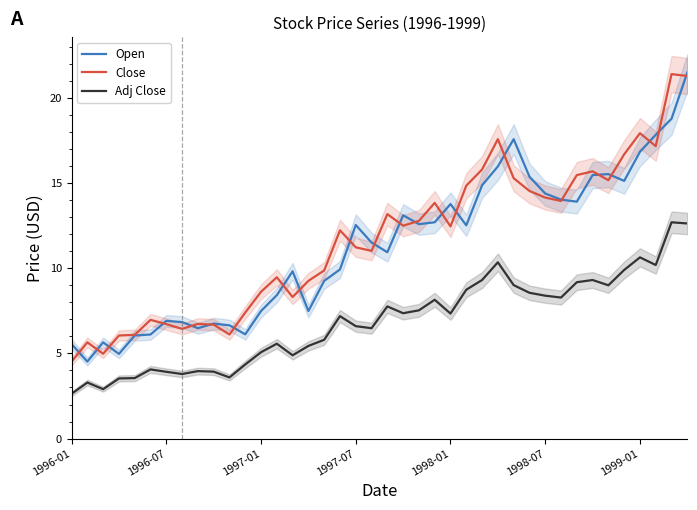

The value of Close at 1999-01 is 12.5. True or false?

False